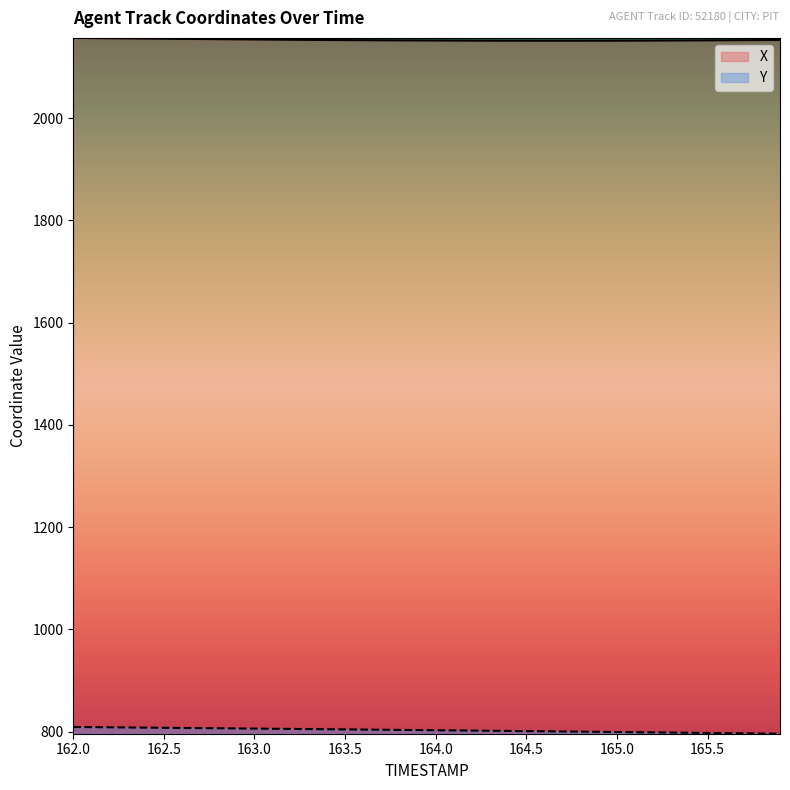

Reading right to left, extract all data points from this chart.

X: 2153.0	2152.8	2152.6	2152.4	2152.2	2152.1	2151.9	2151.8	2151.7	2151.6	2151.6	2151.5	2151.5	2151.5	2151.5	2151.6	2151.6	2151.7	2151.8	2151.9	2152.1	2152.2	2152.4	2152.5	2152.7	2152.9	2153.2	2153.4	2153.7	2153.9	2154.2	2154.5	2154.8	2155.1	2155.4	2155.7	2156.1	2156.4	2156.7	2157.1
Y: 796.1	796.5	796.9	797.2	797.6	798.0	798.4	798.7	799.1	799.5	799.8	800.2	800.5	800.9	801.2	801.6	801.9	802.3	802.6	802.9	803.3	803.6	803.9	804.3	804.6	804.9	805.2	805.5	805.8	806.1	806.5	806.8	807.1	807.4	807.7	808.0	808.4	808.7	809.0	809.3